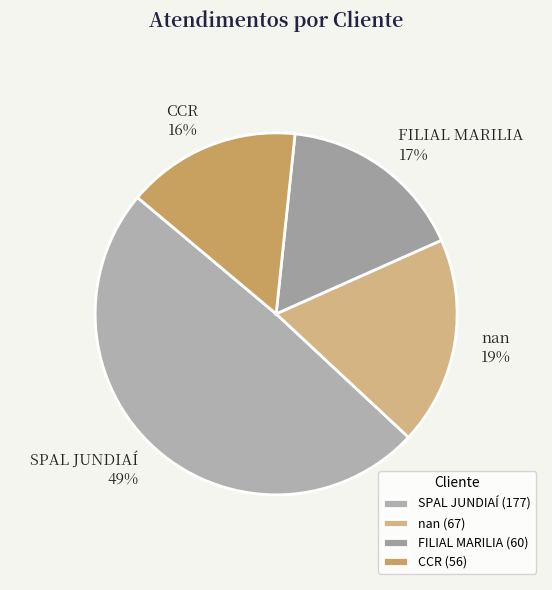

How many slices are in this pie chart?

4